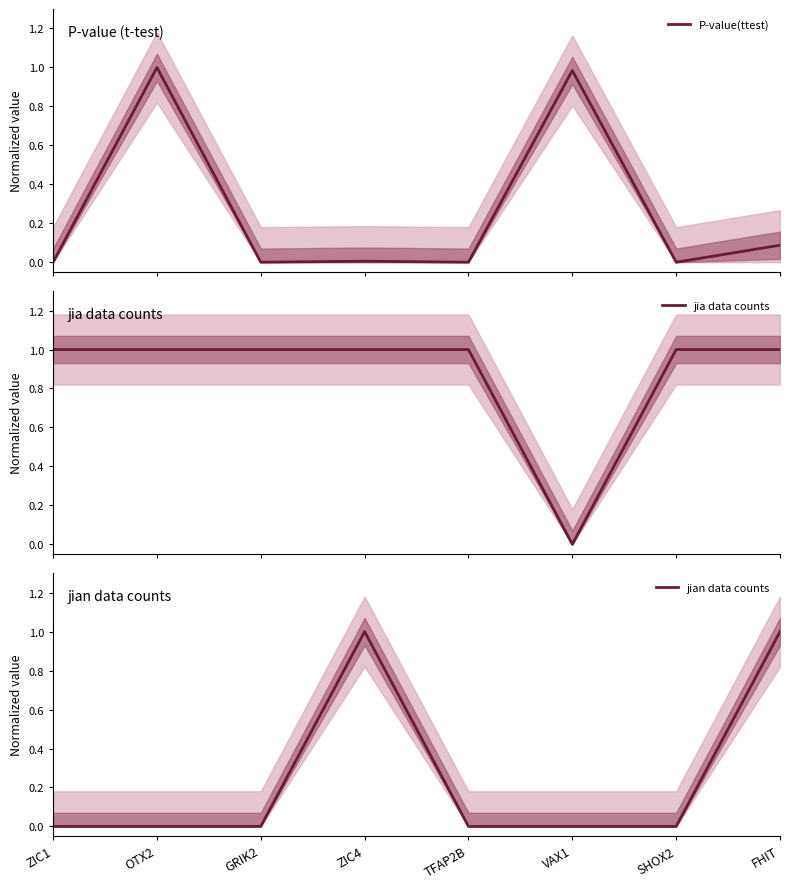

At which category is the sum across all series the highest?

FHIT